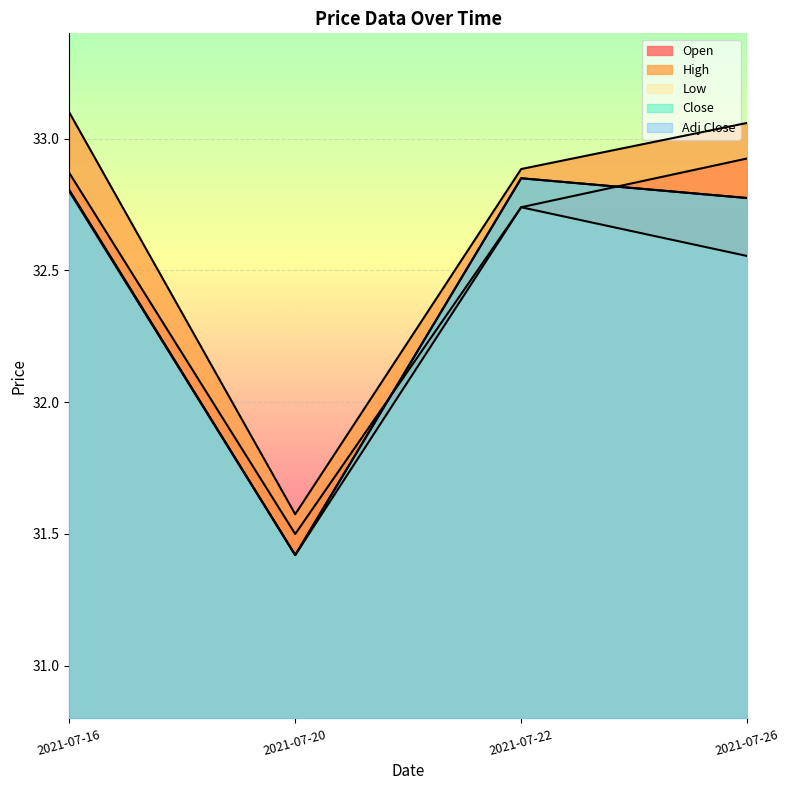

What is the spread (max minus min) of values at 2021-07-16?

0.3